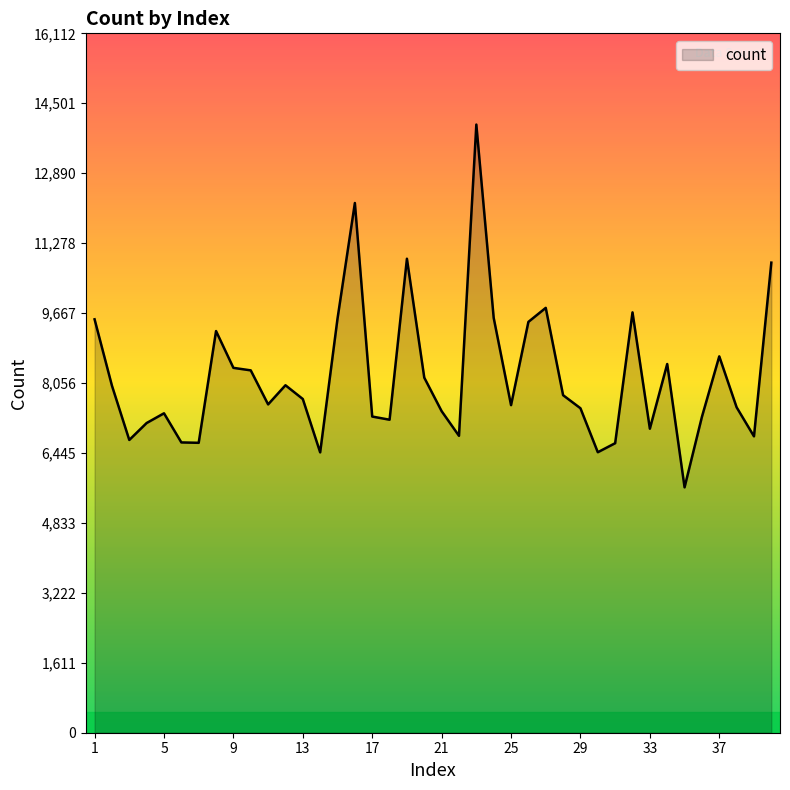

What is the greatest value displayed?

14011